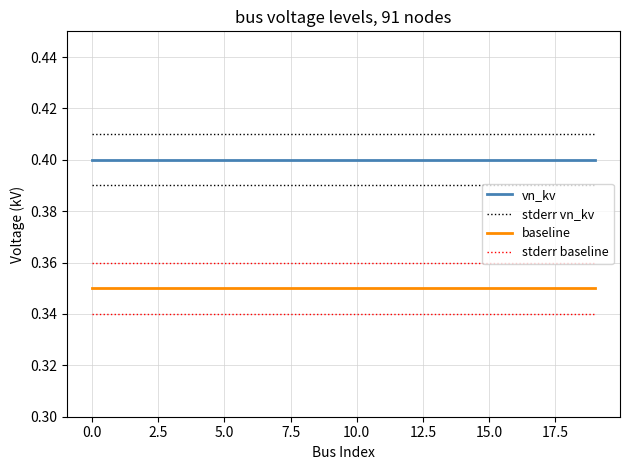

Rank the series by their maximum value, from highest to lowest.

stderr vn_kv, vn_kv, stderr baseline, baseline